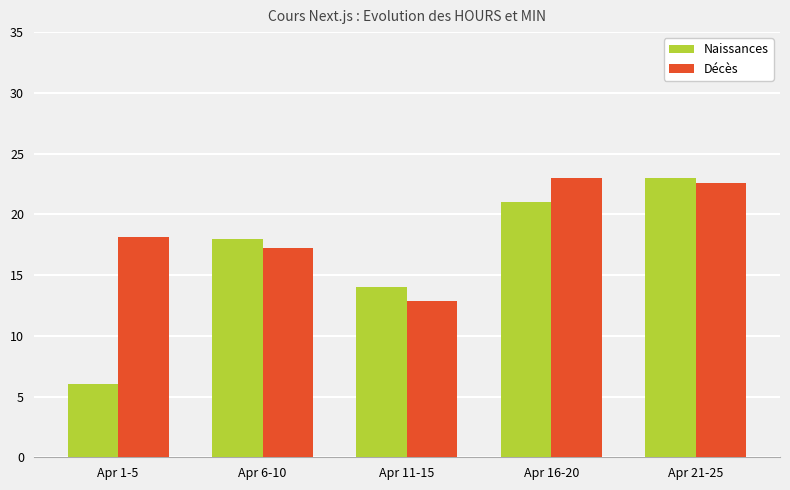

What is the difference between the Décès values at Apr 16-20 and Apr 21-25?

0.4